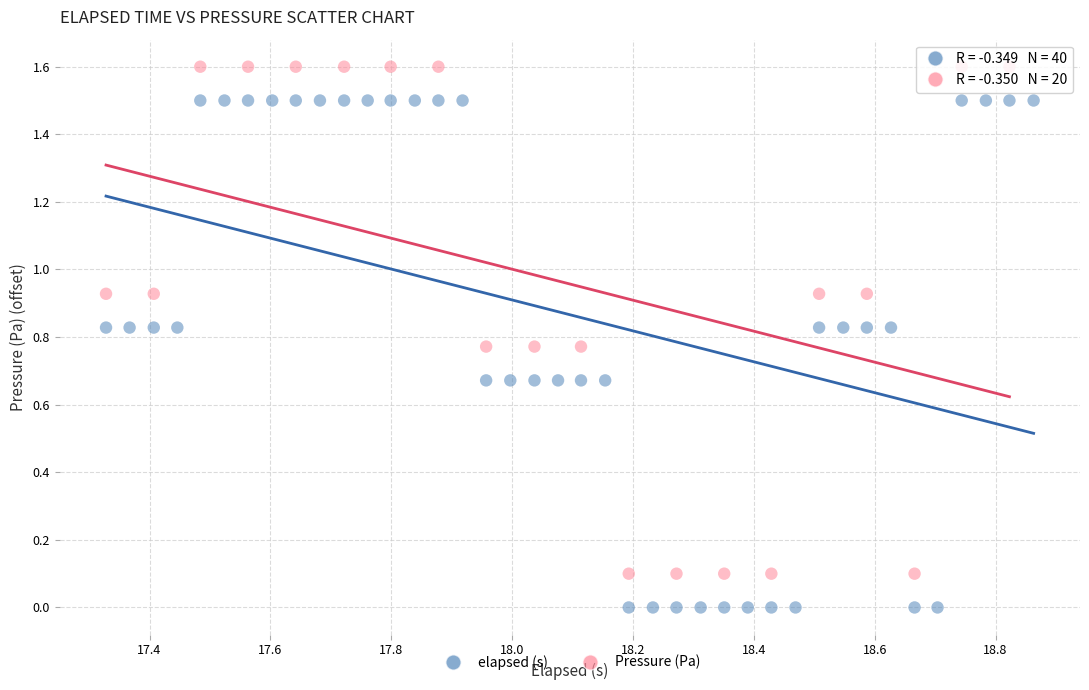

Which series reaches the maximum Y coordinate?

Pressure (Pa)